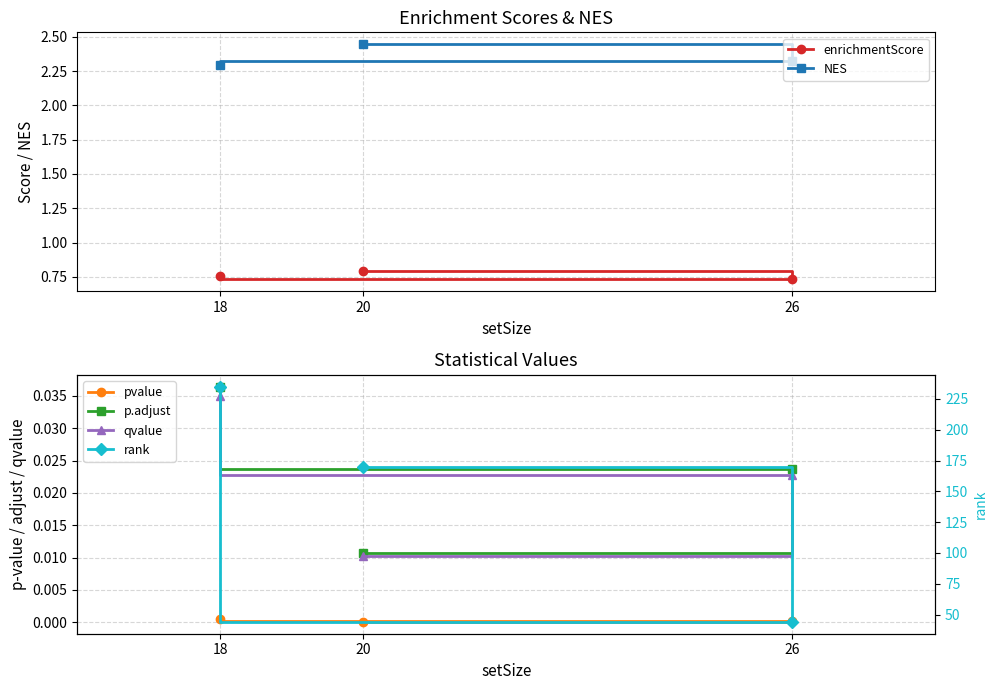

Rank the series by their maximum value, from highest to lowest.

rank, NES, enrichmentScore, p.adjust, qvalue, pvalue